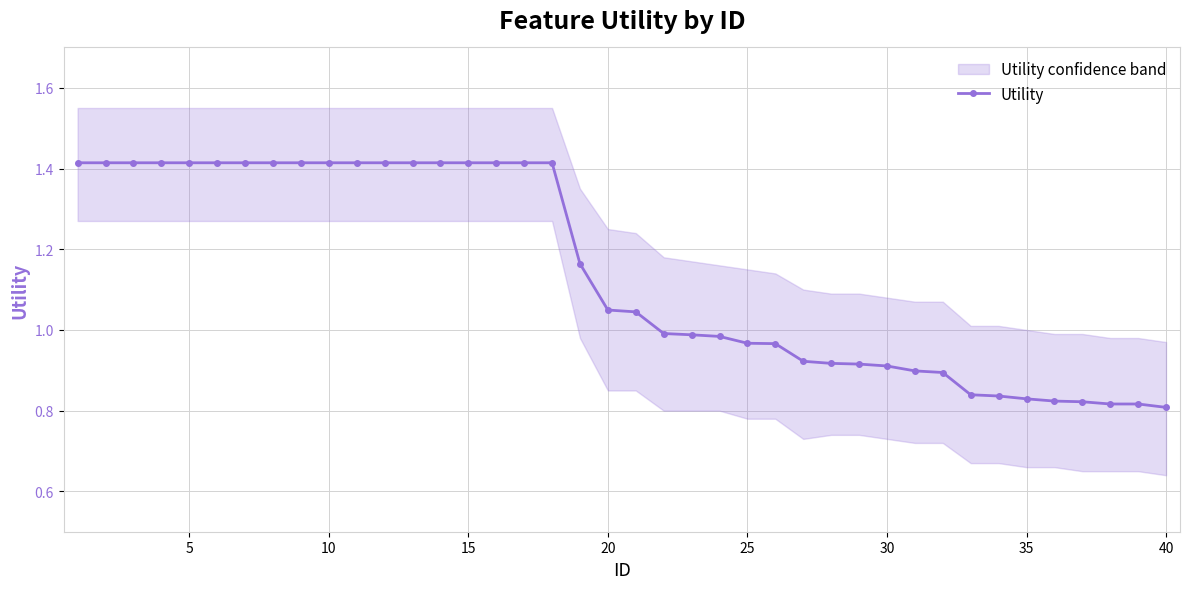

What is the ratio of the value at 5 to the value at 10?

1.0